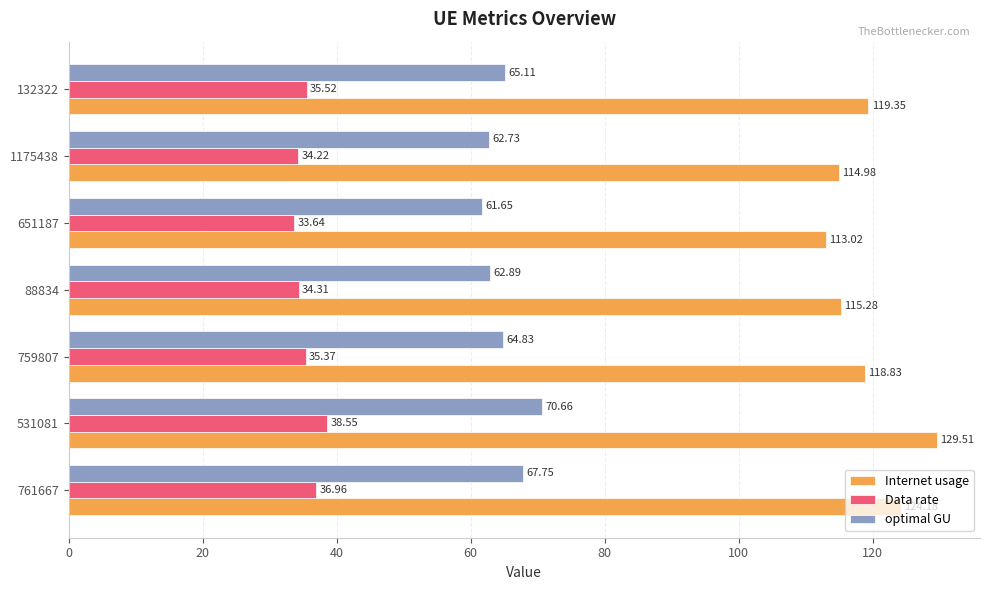

Which series has the largest total across all categories?

Internet usage